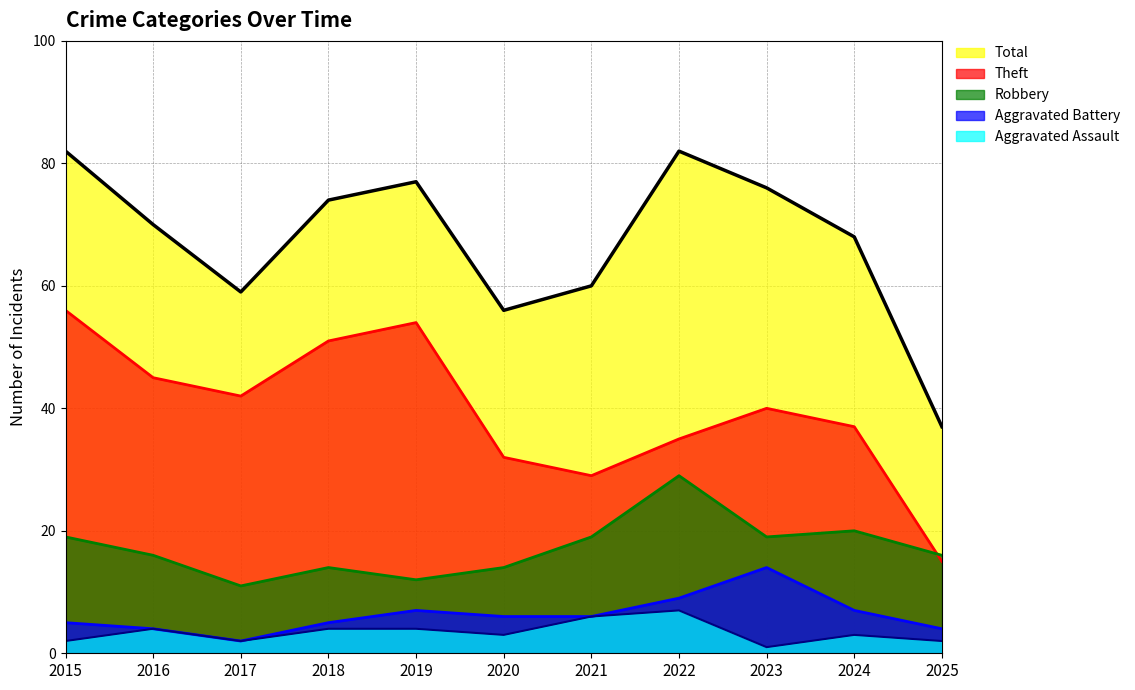

What is the difference between the maximum and minimum values in the Theft (line) series?

41